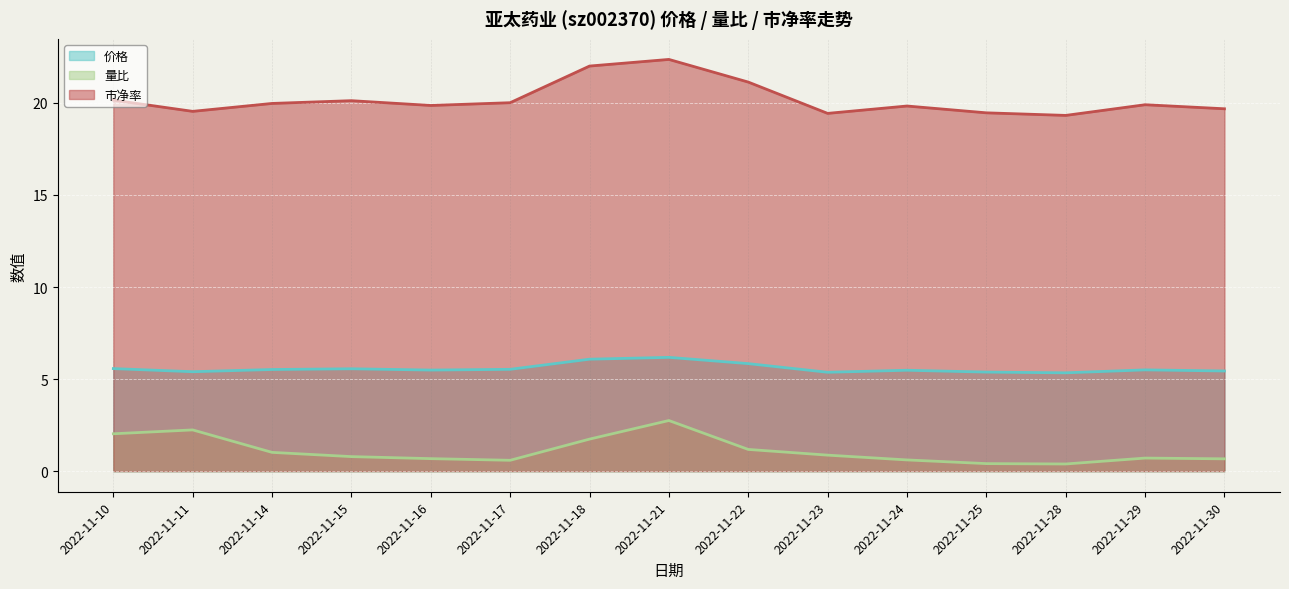

What value does the 量比 series have at 2022-11-23?

0.9